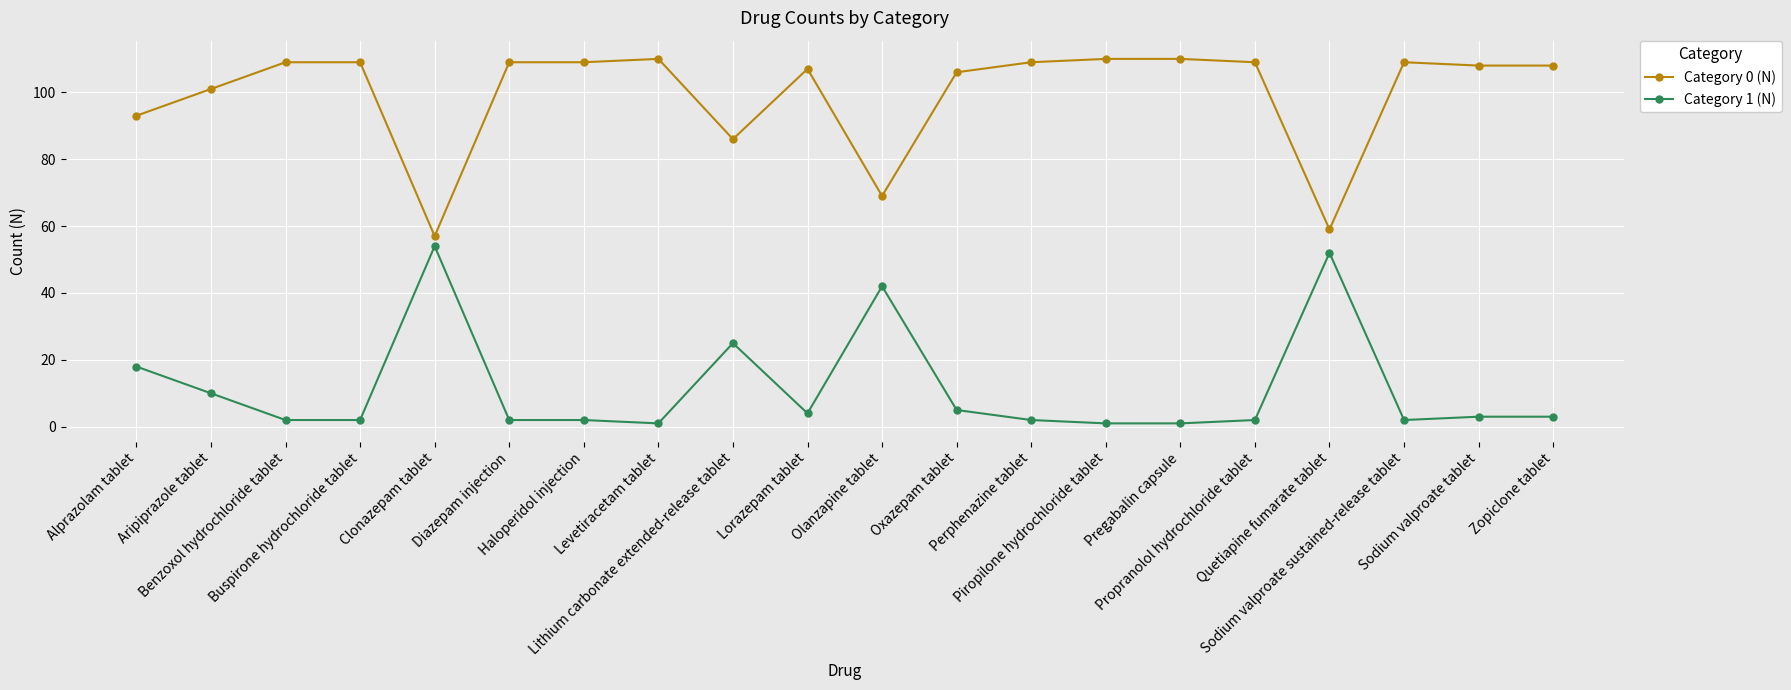

True or false: Category 1 (N) has more than 0 interior local peaks.

True